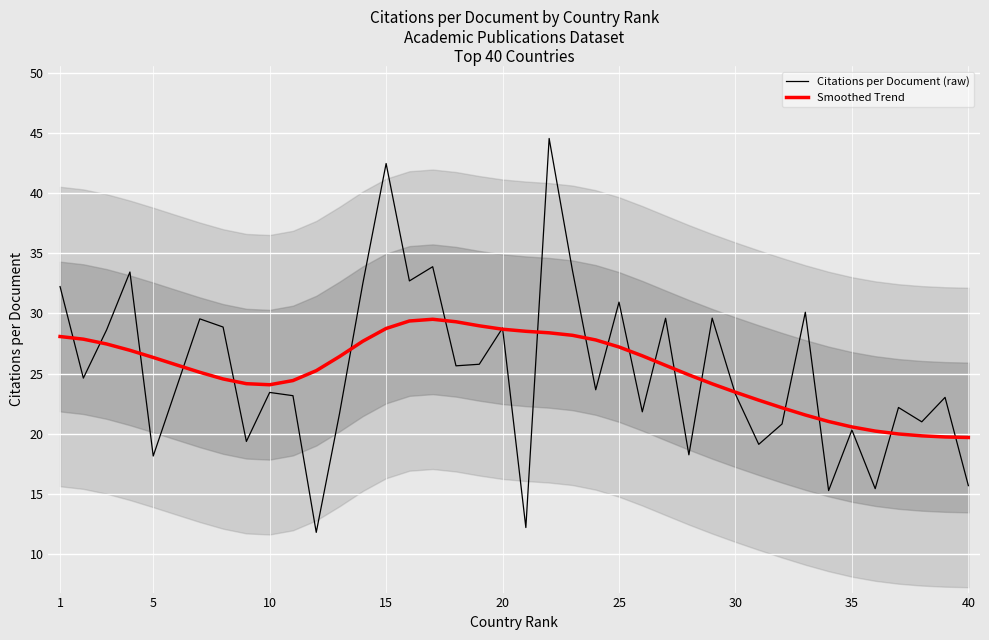

Count the number of categories in the chart.

40